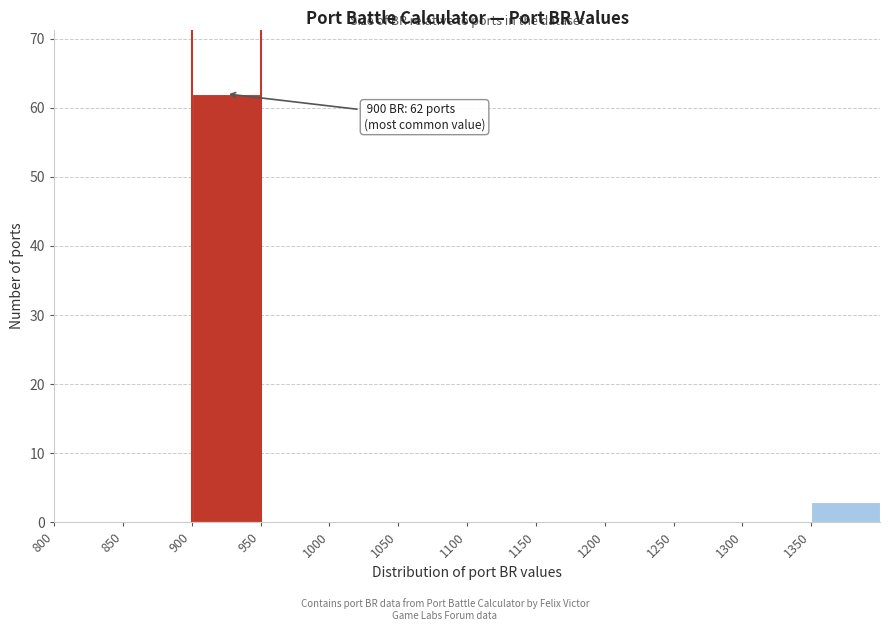

Over which range of the x-axis is the bar tallest?

900 to 950